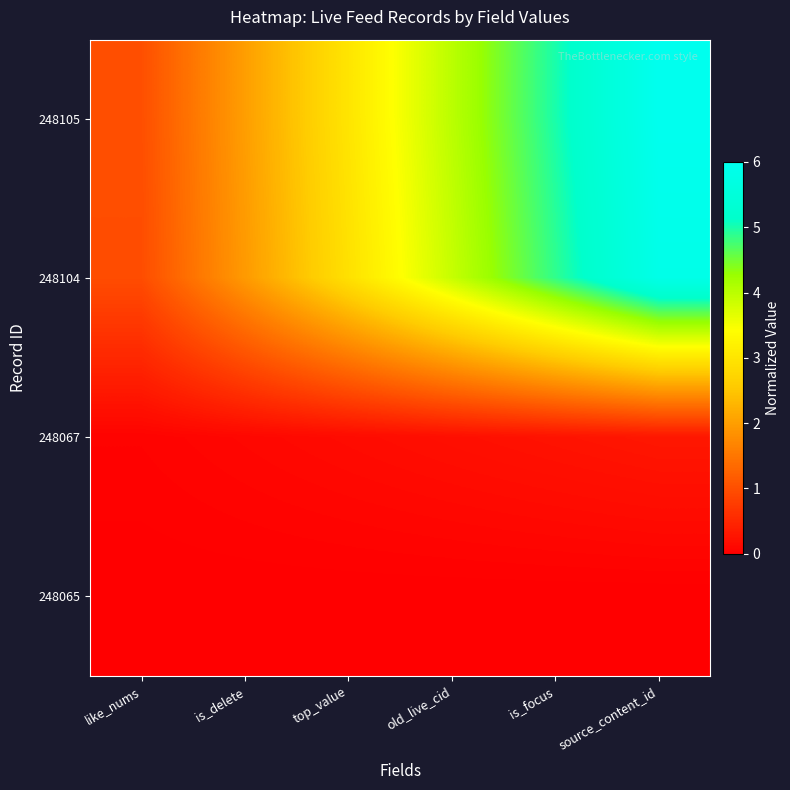

Reading right to left, list all the values displayed in this chart.

248105: source_content_id=6.0	is_focus=5.0	old_live_cid=4.0	top_value=3.0	is_delete=2.0	like_nums=1.0
248104: source_content_id=5.8	is_focus=4.9	old_live_cid=3.9	top_value=2.9	is_delete=1.9	like_nums=1.0
248067: source_content_id=0.3	is_focus=0.2	old_live_cid=0.2	top_value=0.1	is_delete=0.1	like_nums=0.0
248065: source_content_id=0.0	is_focus=0.0	old_live_cid=0.0	top_value=0.0	is_delete=0.0	like_nums=0.0